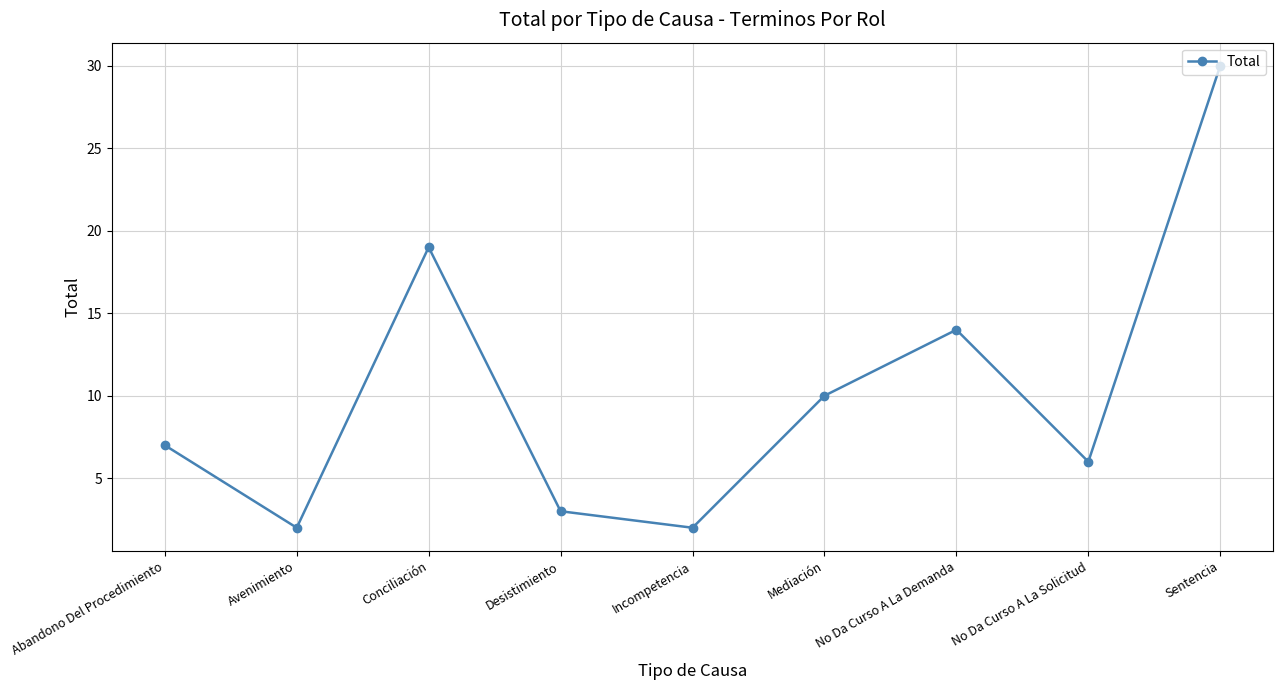

What is the difference between the values at Avenimiento and Desistimiento?

1